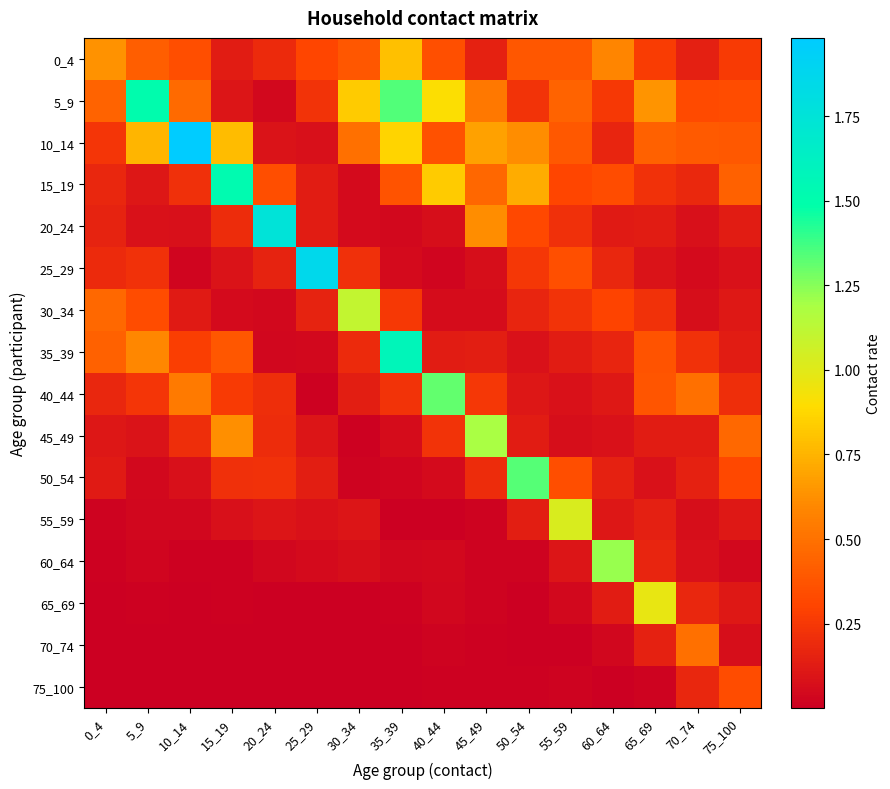

Reading right to left, transcribe all the data shown in this chart.

0_4: 75_100=0.3	70_74=0.1	65_69=0.3	60_64=0.6	55_59=0.4	50_54=0.4	45_49=0.2	40_44=0.4	35_39=0.8	30_34=0.4	25_29=0.3	20_24=0.2	15_19=0.1	10_14=0.3	5_9=0.4	0_4=0.6
5_9: 75_100=0.3	70_74=0.3	65_69=0.6	60_64=0.3	55_59=0.4	50_54=0.2	45_49=0.5	40_44=0.9	35_39=1.3	30_34=0.8	25_29=0.2	20_24=0.0	15_19=0.1	10_14=0.5	5_9=1.5	0_4=0.4
10_14: 75_100=0.4	70_74=0.4	65_69=0.4	60_64=0.2	55_59=0.4	50_54=0.6	45_49=0.7	40_44=0.4	35_39=0.9	30_34=0.5	25_29=0.1	20_24=0.1	15_19=0.8	10_14=2.0	5_9=0.8	0_4=0.2
15_19: 75_100=0.4	70_74=0.2	65_69=0.2	60_64=0.3	55_59=0.3	50_54=0.7	45_49=0.5	40_44=0.8	35_39=0.4	30_34=0.1	25_29=0.1	20_24=0.3	15_19=1.5	10_14=0.2	5_9=0.1	0_4=0.2
20_24: 75_100=0.1	70_74=0.1	65_69=0.1	60_64=0.1	55_59=0.2	50_54=0.3	45_49=0.6	40_44=0.1	35_39=0.0	30_34=0.1	25_29=0.1	20_24=1.8	15_19=0.2	10_14=0.1	5_9=0.1	0_4=0.2
25_29: 75_100=0.1	70_74=0.1	65_69=0.1	60_64=0.2	55_59=0.4	50_54=0.2	45_49=0.1	40_44=0.0	35_39=0.1	30_34=0.2	25_29=1.9	20_24=0.2	15_19=0.1	10_14=0.0	5_9=0.2	0_4=0.2
30_34: 75_100=0.1	70_74=0.1	65_69=0.2	60_64=0.3	55_59=0.2	50_54=0.2	45_49=0.1	40_44=0.1	35_39=0.3	30_34=1.1	25_29=0.2	20_24=0.0	15_19=0.1	10_14=0.1	5_9=0.3	0_4=0.5
35_39: 75_100=0.1	70_74=0.2	65_69=0.4	60_64=0.2	55_59=0.1	50_54=0.1	45_49=0.1	40_44=0.1	35_39=1.6	30_34=0.2	25_29=0.0	20_24=0.0	15_19=0.4	10_14=0.3	5_9=0.6	0_4=0.4
40_44: 75_100=0.2	70_74=0.5	65_69=0.4	60_64=0.1	55_59=0.1	50_54=0.1	45_49=0.2	40_44=1.3	35_39=0.2	30_34=0.1	25_29=0.0	20_24=0.2	15_19=0.3	10_14=0.5	5_9=0.2	0_4=0.2
45_49: 75_100=0.5	70_74=0.1	65_69=0.1	60_64=0.1	55_59=0.1	50_54=0.1	45_49=1.2	40_44=0.2	35_39=0.1	30_34=0.0	25_29=0.1	20_24=0.2	15_19=0.6	10_14=0.2	5_9=0.1	0_4=0.1
50_54: 75_100=0.3	70_74=0.2	65_69=0.1	60_64=0.1	55_59=0.3	50_54=1.3	45_49=0.2	40_44=0.0	35_39=0.0	30_34=0.0	25_29=0.1	20_24=0.2	15_19=0.2	10_14=0.1	5_9=0.0	0_4=0.1
55_59: 75_100=0.1	70_74=0.1	65_69=0.1	60_64=0.1	55_59=1.0	50_54=0.1	45_49=0.0	40_44=0.0	35_39=0.0	30_34=0.1	25_29=0.1	20_24=0.1	15_19=0.1	10_14=0.0	5_9=0.0	0_4=0.0
60_64: 75_100=0.0	70_74=0.1	65_69=0.2	60_64=1.2	55_59=0.1	50_54=0.0	45_49=0.0	40_44=0.0	35_39=0.0	30_34=0.1	25_29=0.1	20_24=0.0	15_19=0.0	10_14=0.0	5_9=0.0	0_4=0.0
65_69: 75_100=0.1	70_74=0.2	65_69=1.0	60_64=0.1	55_59=0.0	50_54=0.0	45_49=0.0	40_44=0.0	35_39=0.0	30_34=0.0	25_29=0.0	20_24=0.0	15_19=0.0	10_14=0.0	5_9=0.0	0_4=0.0
70_74: 75_100=0.1	70_74=0.5	65_69=0.2	60_64=0.0	55_59=0.0	50_54=0.0	45_49=0.0	40_44=0.0	35_39=0.0	30_34=0.0	25_29=0.0	20_24=0.0	15_19=0.0	10_14=0.0	5_9=0.0	0_4=0.0
75_100: 75_100=0.3	70_74=0.2	65_69=0.0	60_64=0.0	55_59=0.0	50_54=0.0	45_49=0.0	40_44=0.0	35_39=0.0	30_34=0.0	25_29=0.0	20_24=0.0	15_19=0.0	10_14=0.0	5_9=0.0	0_4=0.0